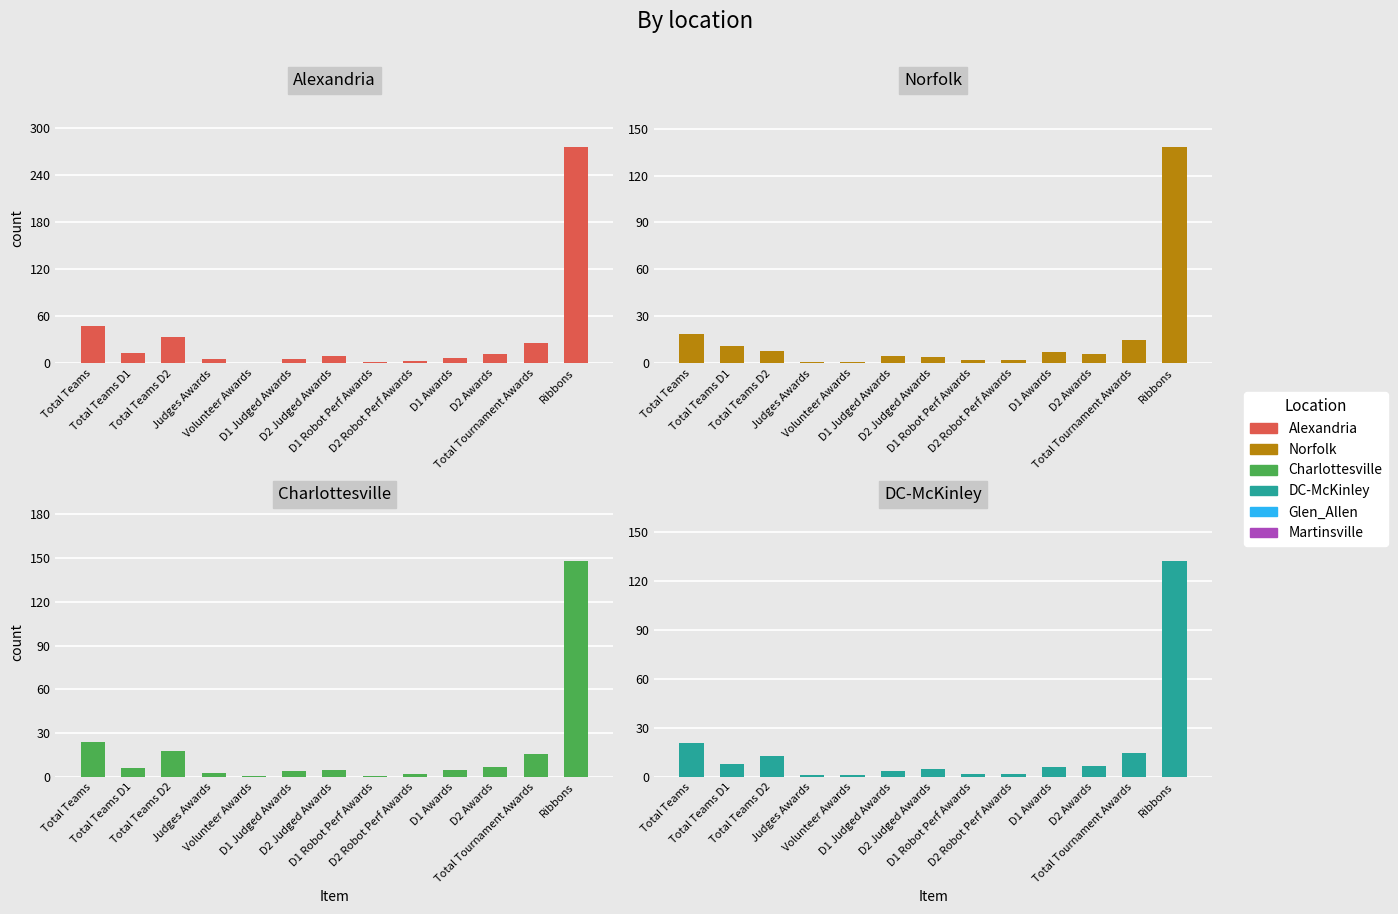

At which label does Norfolk reach its minimum?

Judges Awards